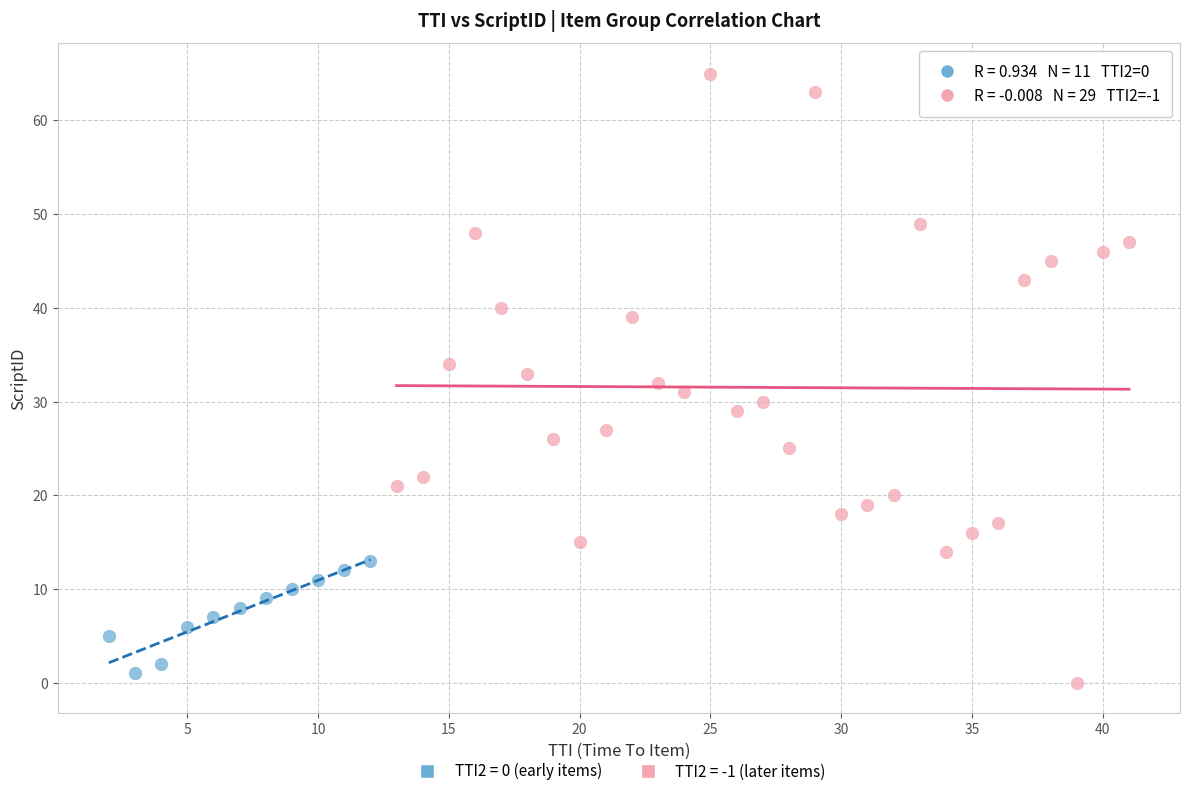

Which series contains the highest Y value?

TTI2 = -1 (later items)